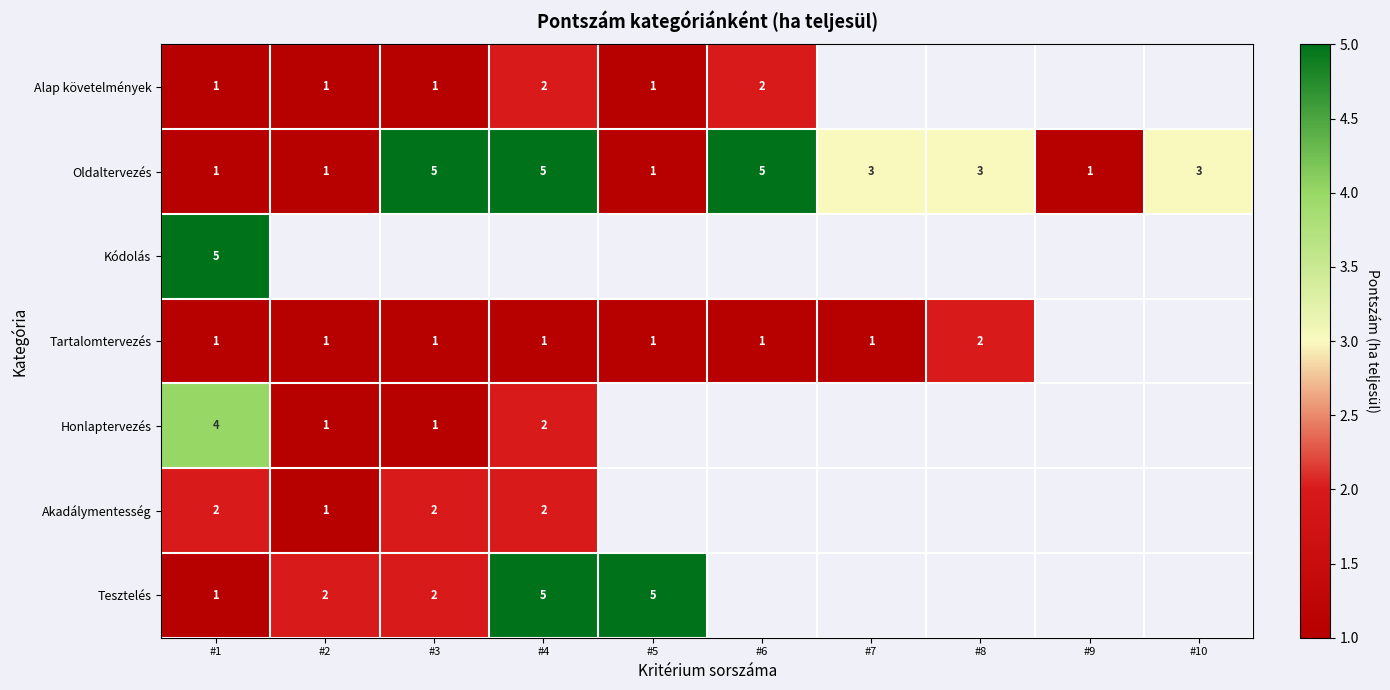

True or false: Alap követelmények has a value of 1 at #6.

False